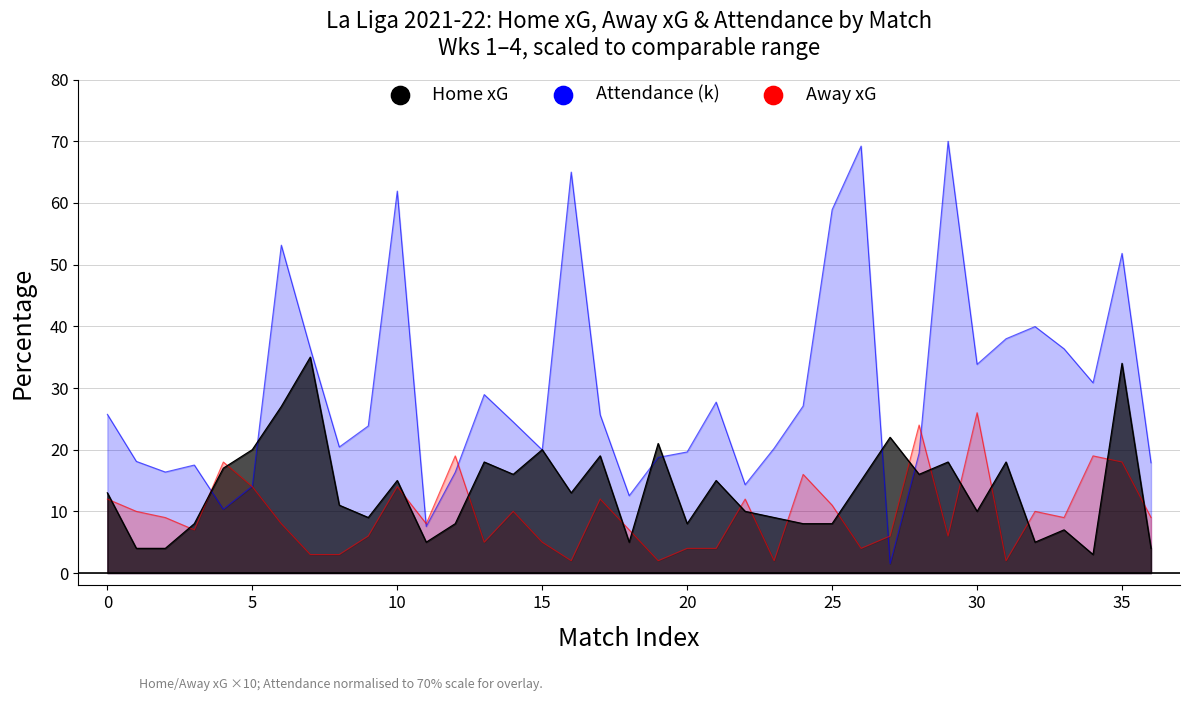

What are all the series names shown in the legend?

Home xG, Away xG, Attendance (k)